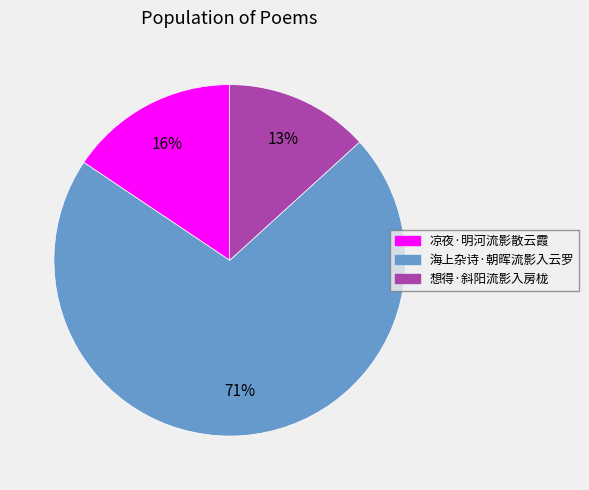

Rank the categories by value from lowest to highest.

想得·斜阳流影入房栊, 凉夜·明河流影散云霞, 海上杂诗·朝晖流影入云罗